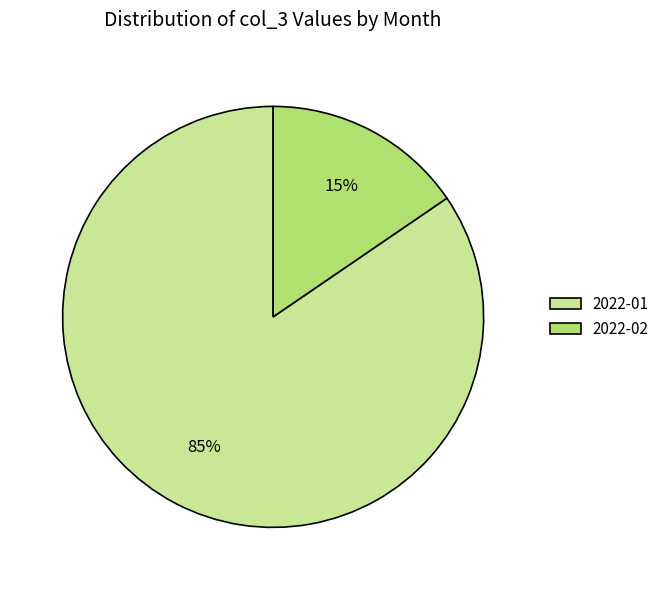

Which category has the biggest portion of the pie?

2022-01